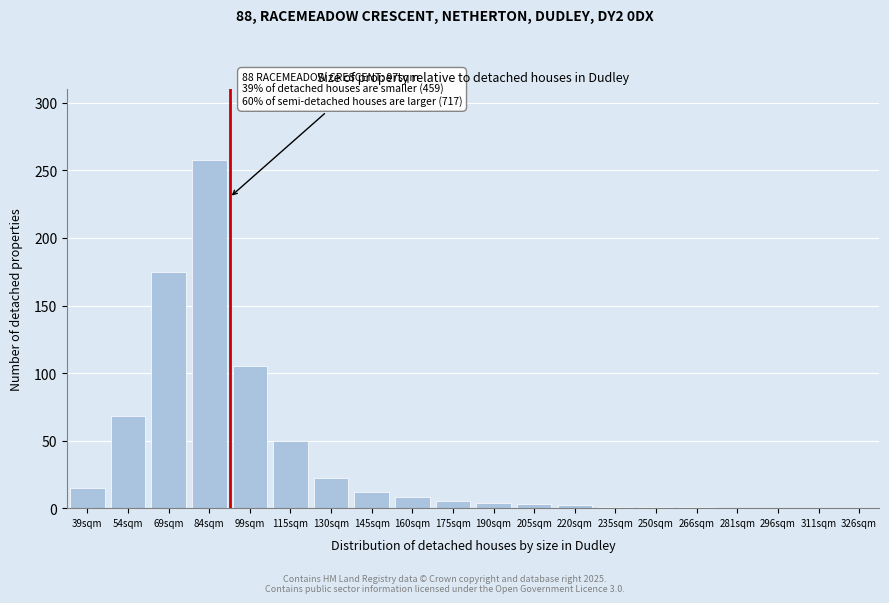

What is the sum of all values?

730